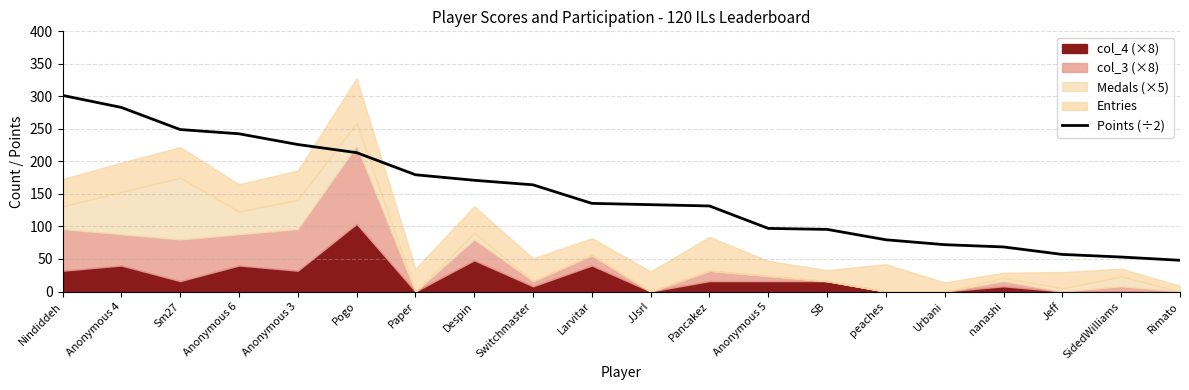

Does the chart have visible grid lines?

Yes